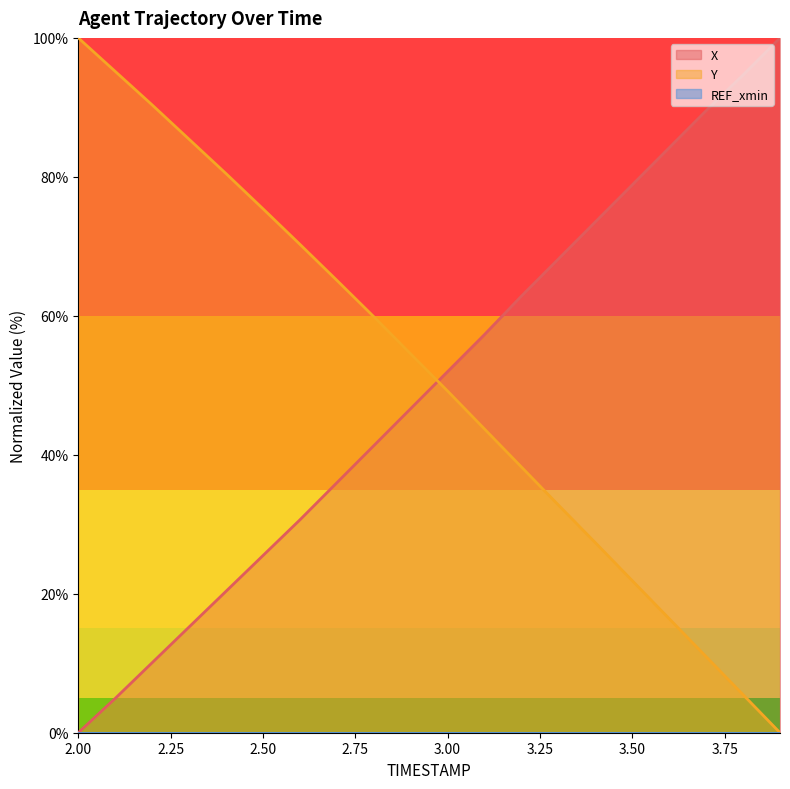

True or false: Y has a value of 20.3 at 2.2.

False